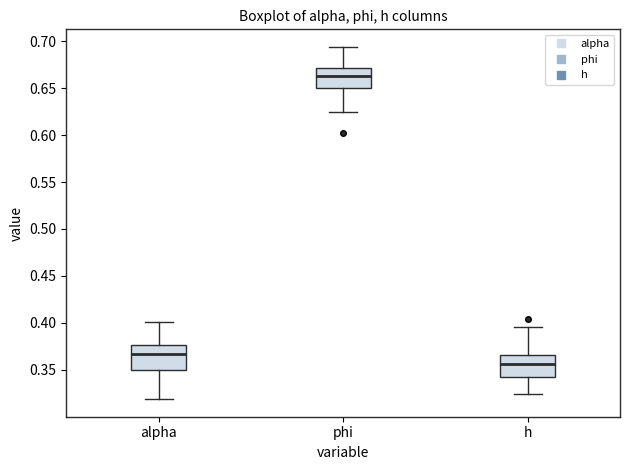

Where does the lower whisker of the box for alpha end on the y-axis? The values are not printed on the chart, so give them approximately, as read against the axis.

0.320